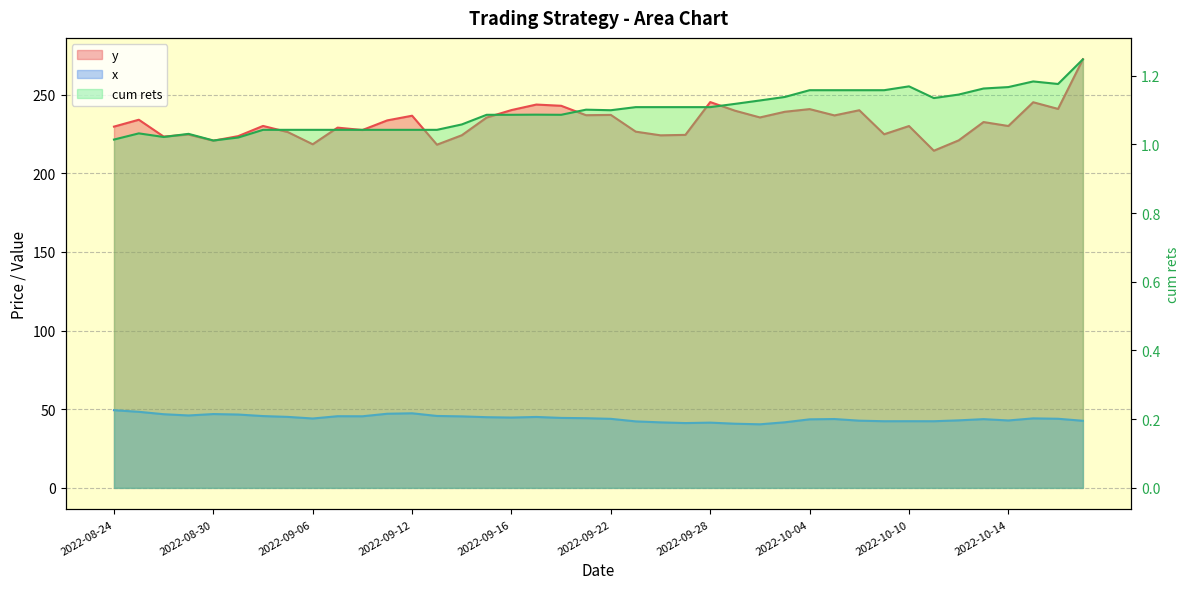

Which series changed the most between 2022-08-31 and 2022-09-29?

y